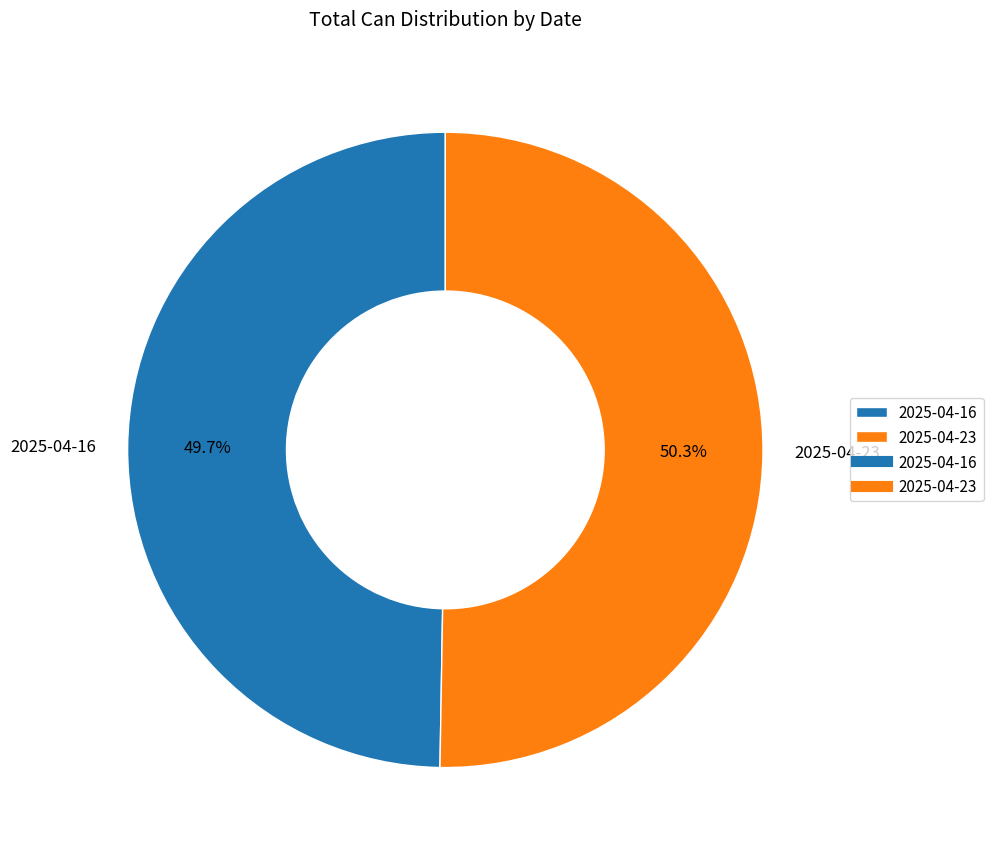

Rank the categories by value from lowest to highest.

2025-04-16, 2025-04-23